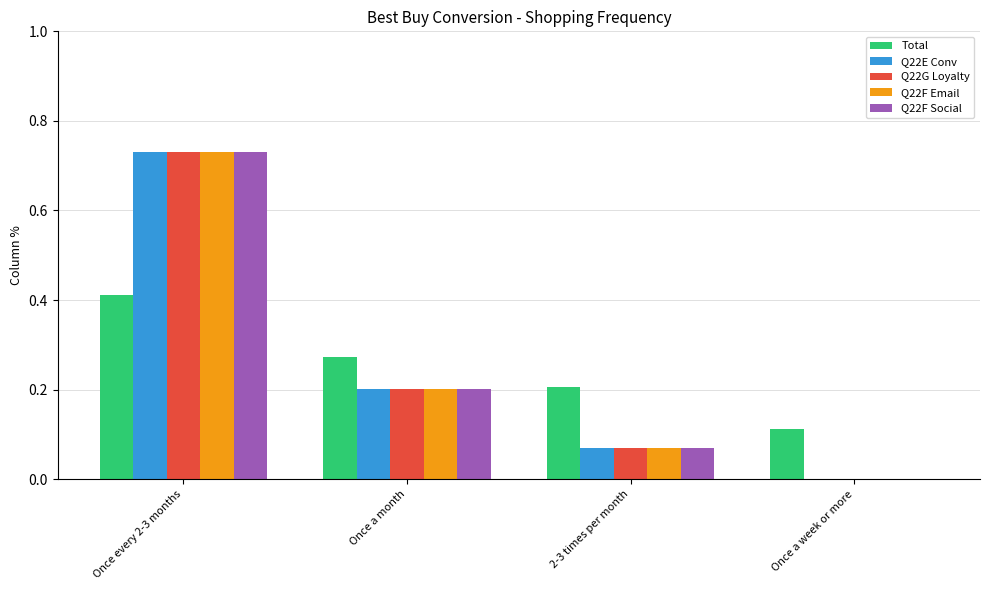

At which label does Q22G Loyalty reach its peak?

Once every 2-3 months